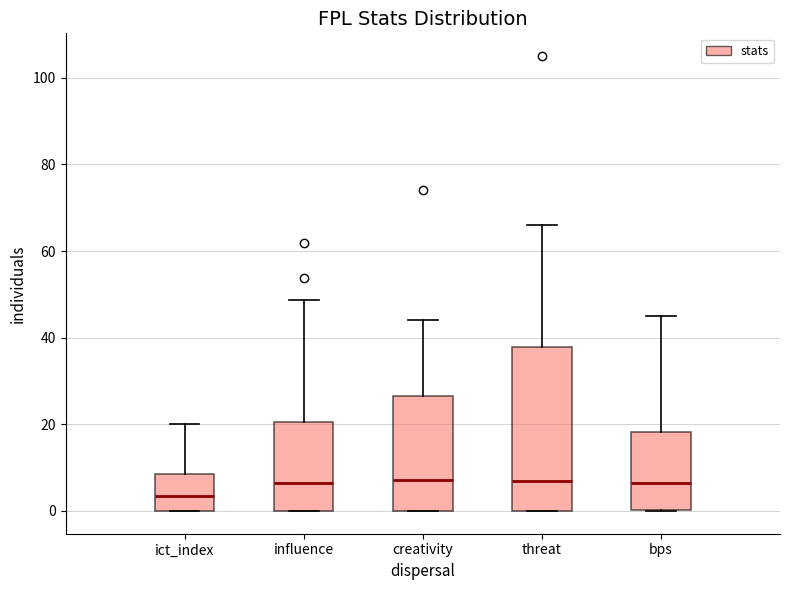

Where is the lower edge of the box for creativity on the y-axis? The values are not printed on the chart, so give them approximately, as read against the axis.

0